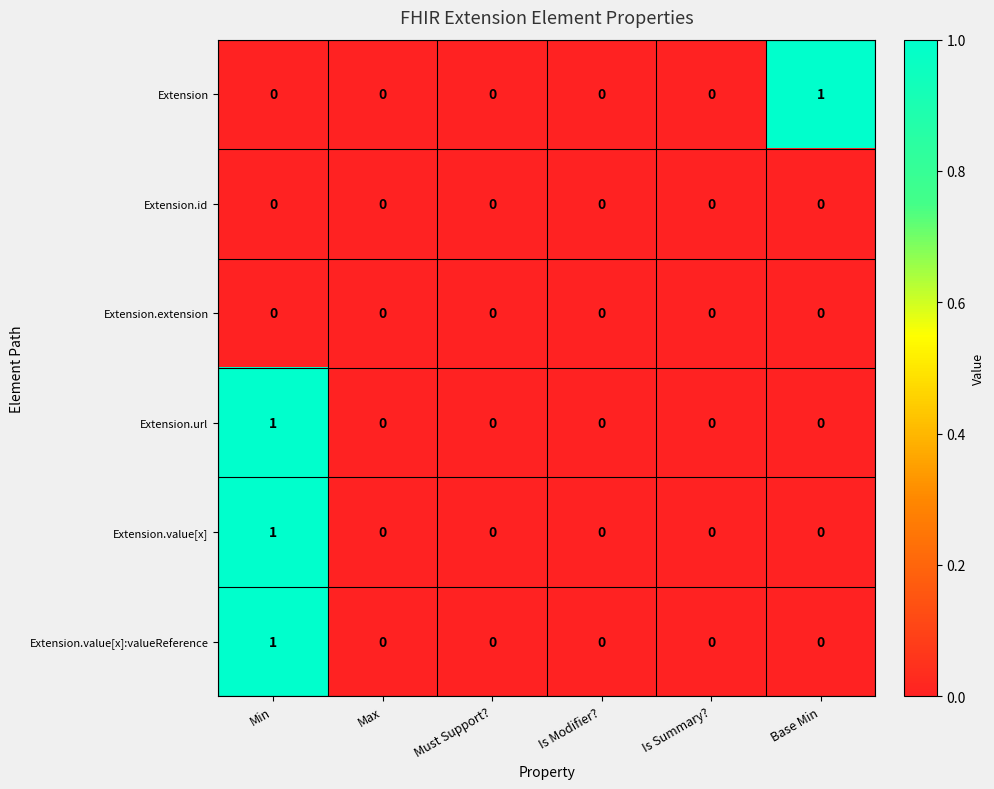

Which category has the highest value in the Extension.url series?

Min